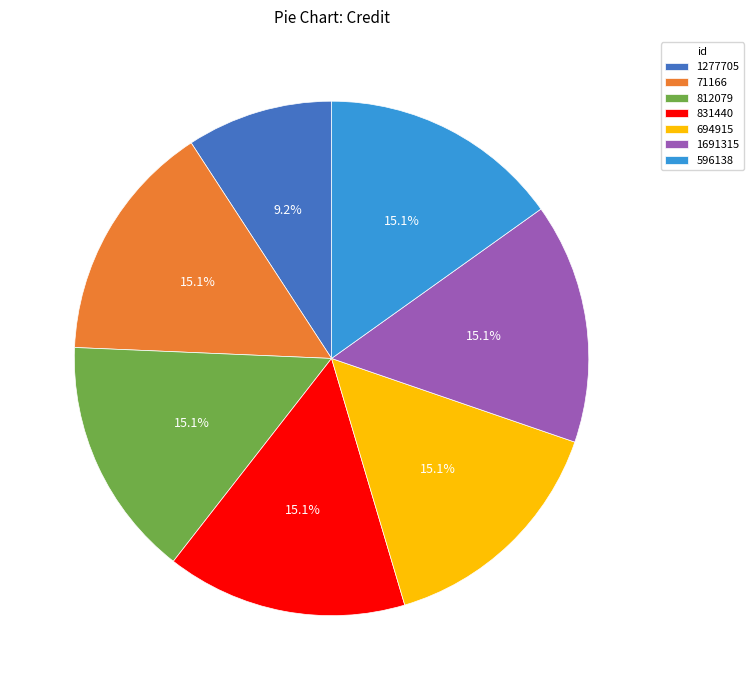

To the nearest percent, what portion does 1691315 represent?

15%